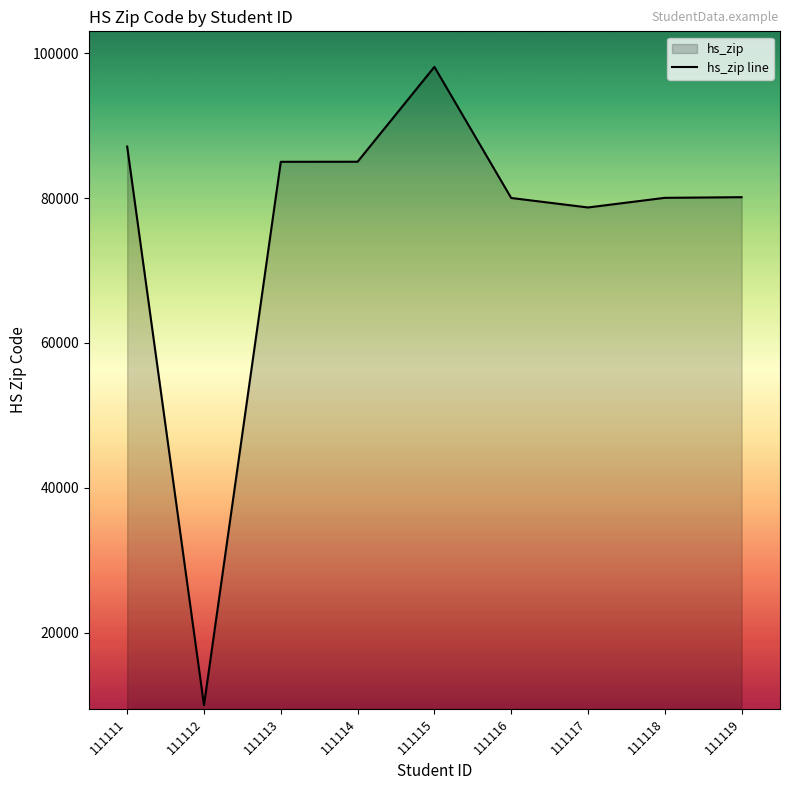

Between 111112 and 111115, which is larger?

111115